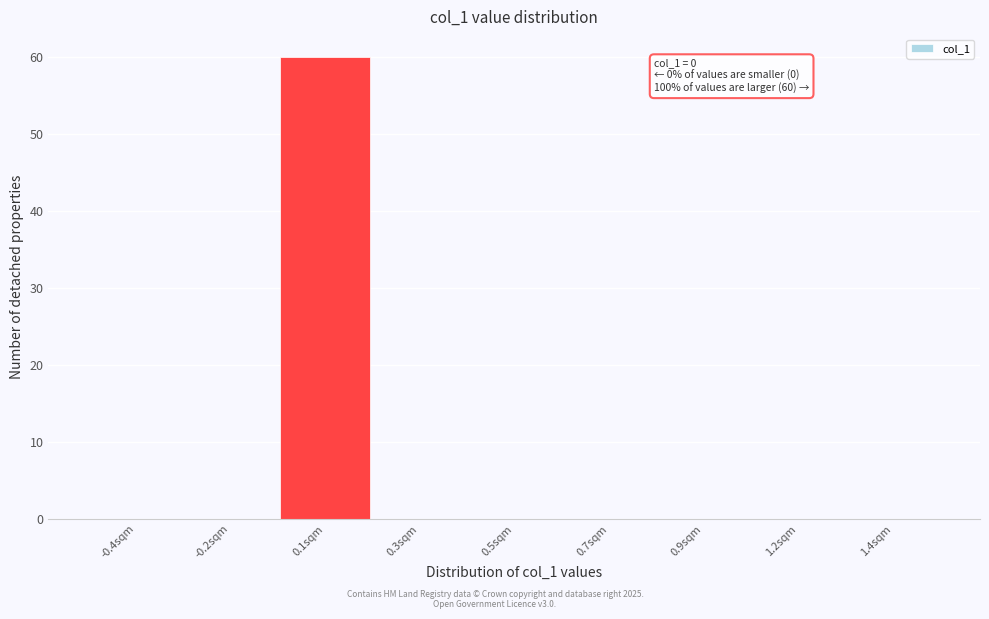

Reading left to right, what are all the values shown in this chart?

-0.4sqm=0	-0.2sqm=0	0.1sqm=60	0.3sqm=0	0.5sqm=0	0.7sqm=0	0.9sqm=0	1.2sqm=0	1.4sqm=0